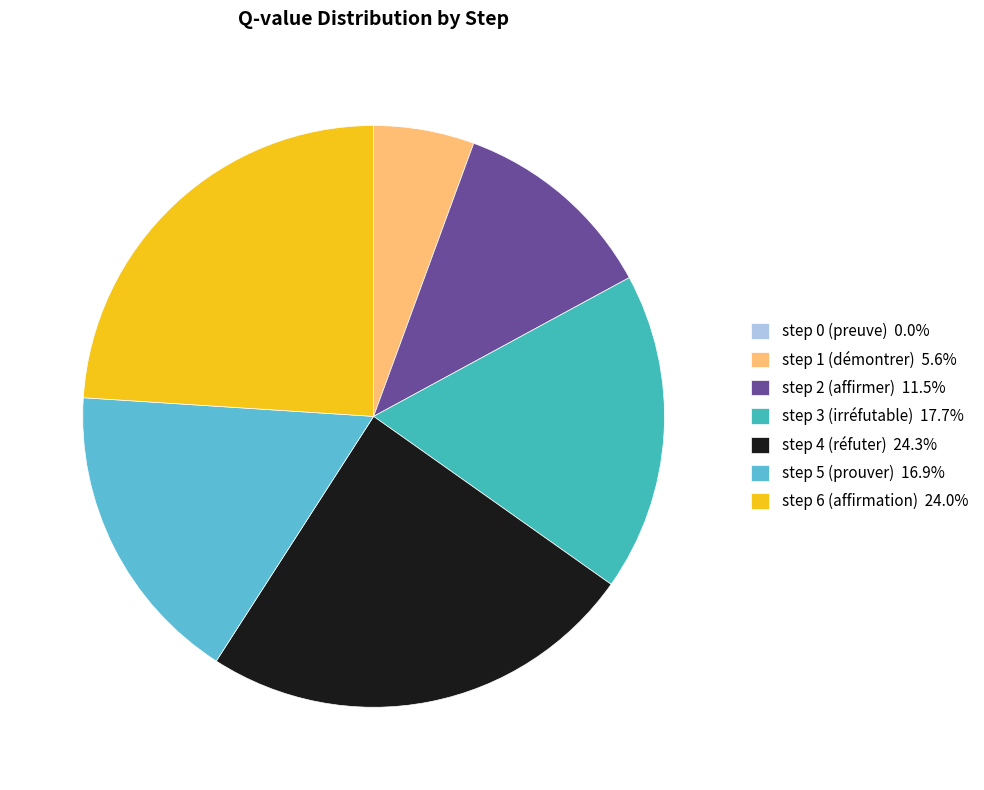

Combined, do step 6 (affirmation) 24.0% and step 1 (démontrer) 5.6% account for over 50%?

No